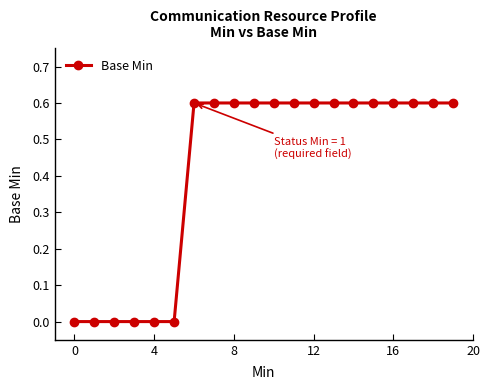

What is the difference between the second highest and minimum values?

0.6